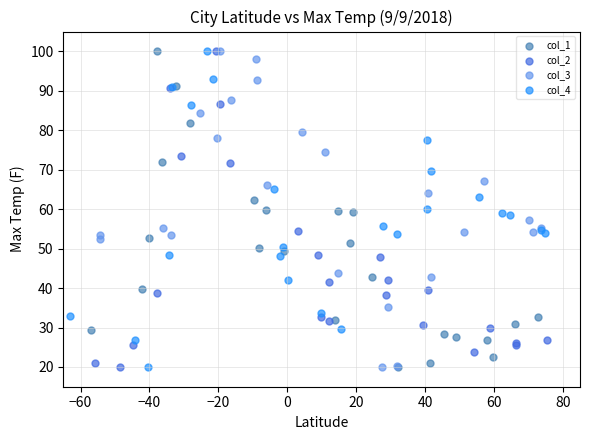

What are all the series names shown in the legend?

col_1, col_2, col_3, col_4